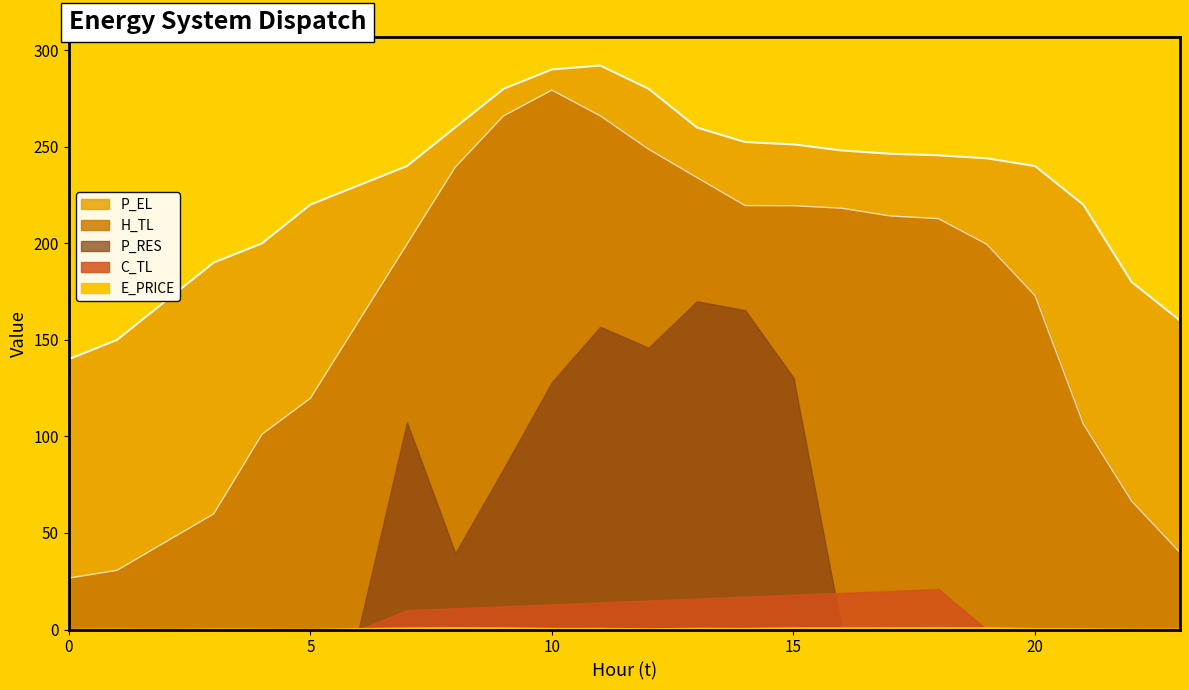

True or false: C_TL has a value of 18.1 at 15.

True